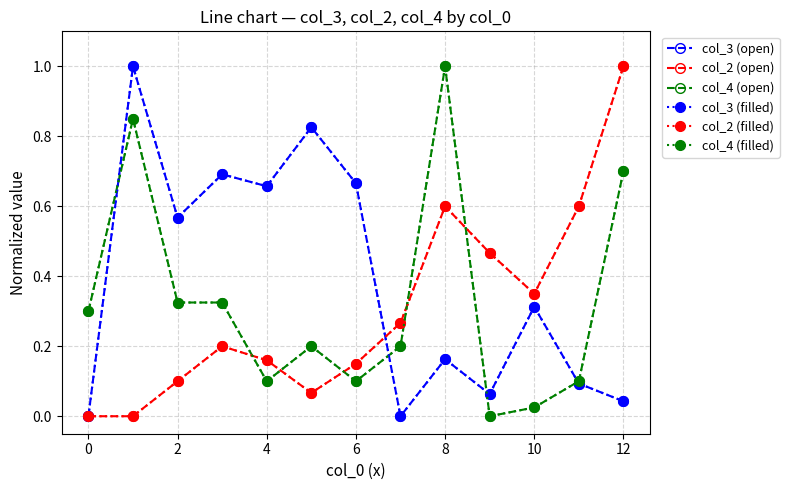

How many lines are shown in the chart?

6